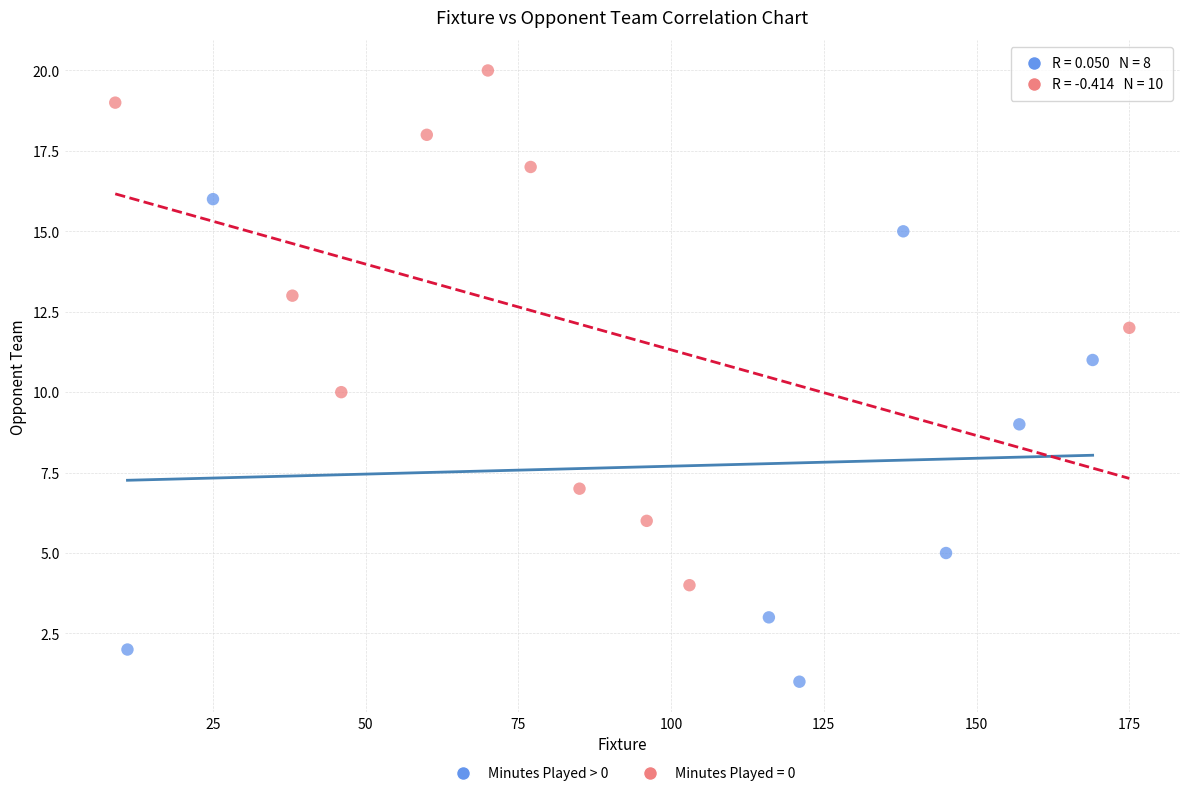

Which series has the largest Y range (max minus min)?

Minutes Played = 0